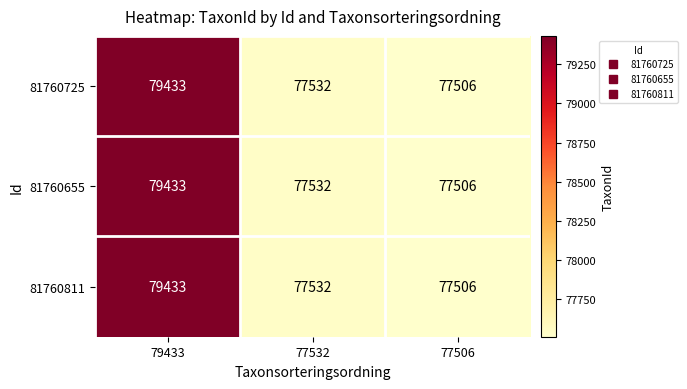

Reading left to right, transcribe all the data shown in this chart.

81760725: 79433	77532	77506
81760655: 79433	77532	77506
81760811: 79433	77532	77506